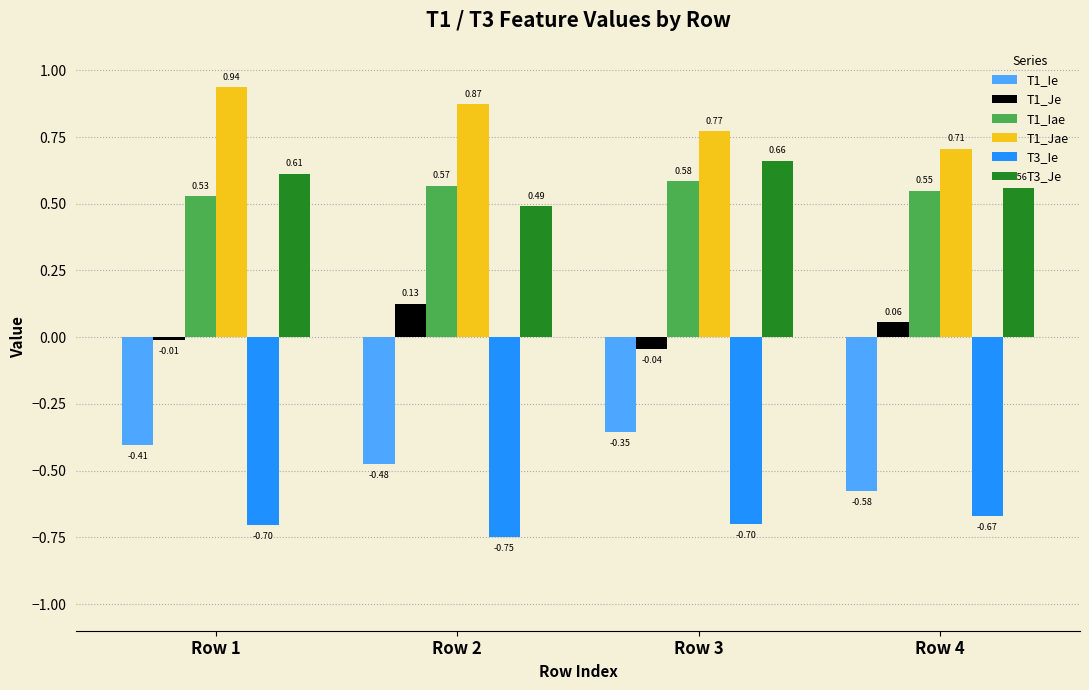

How many bars are there in total?

24